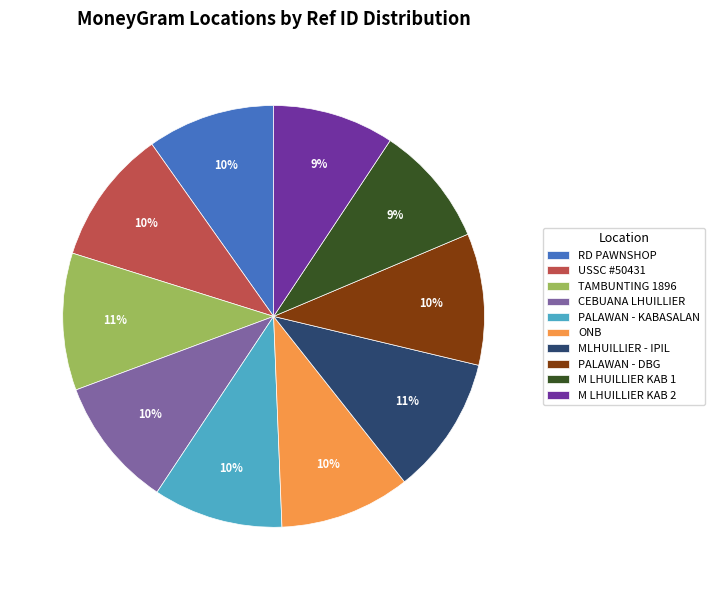

Does CEBUANA LHUILLIER represent more than half of the total?

No